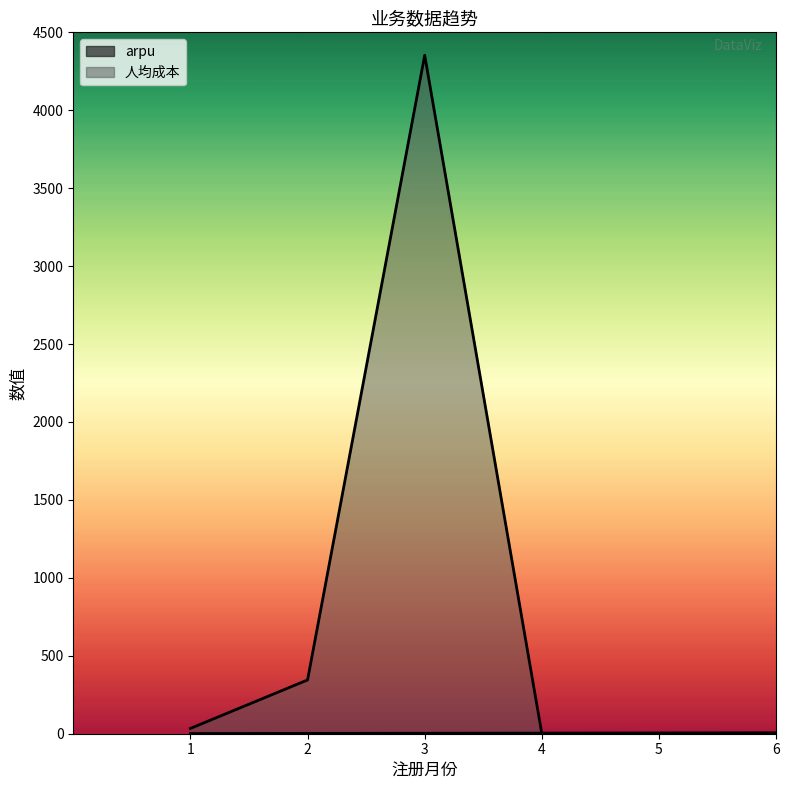

Count the number of categories in the chart.

6